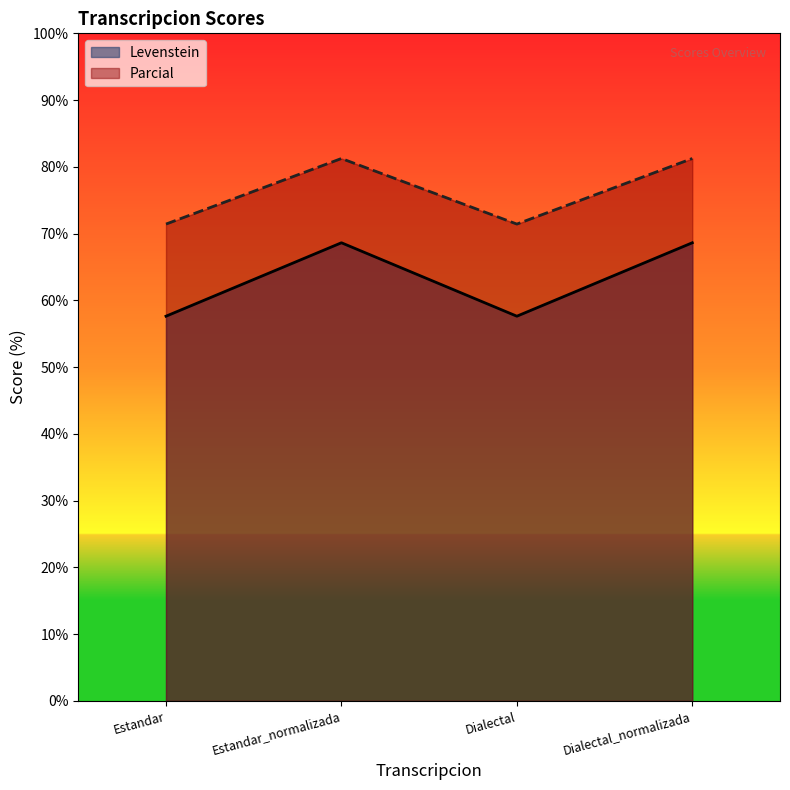

Which series changed the most between Estandar_normalizada and Dialectal?

Levenstein